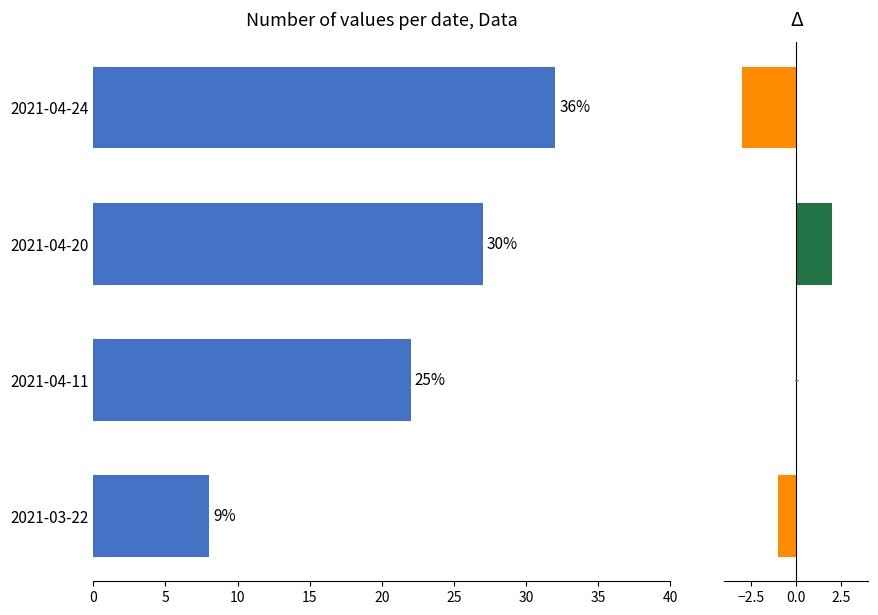

How many distinct data groups are displayed?

1